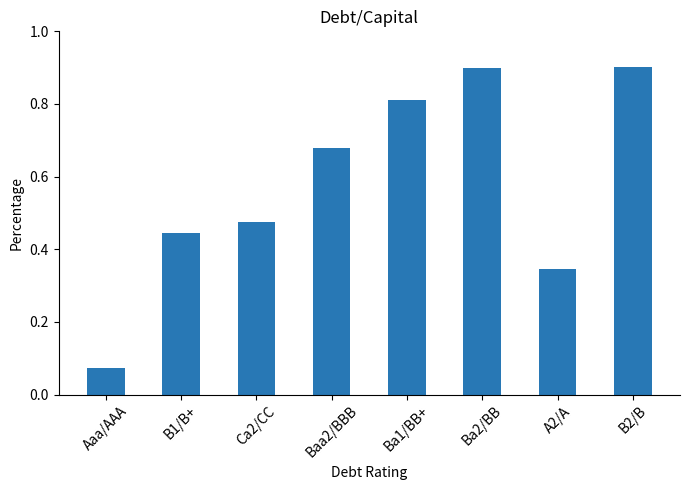

What is the label of the 5th bar from the left?

Ba1/BB+